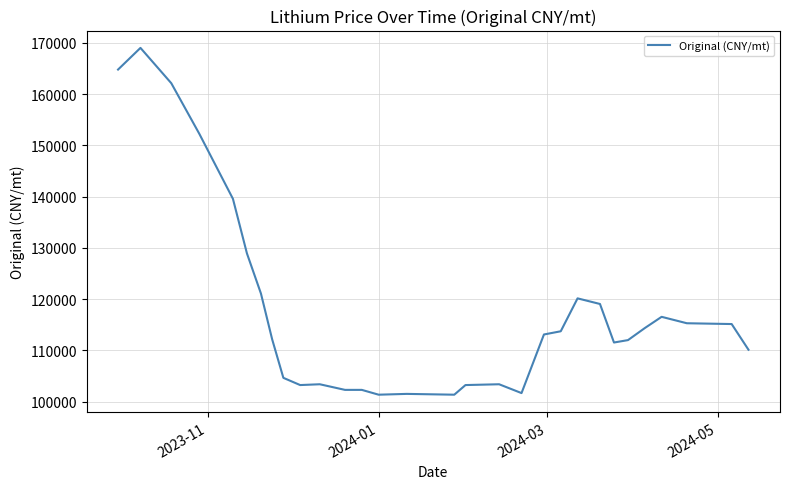

What is the difference between the maximum and minimum values?

67692.3